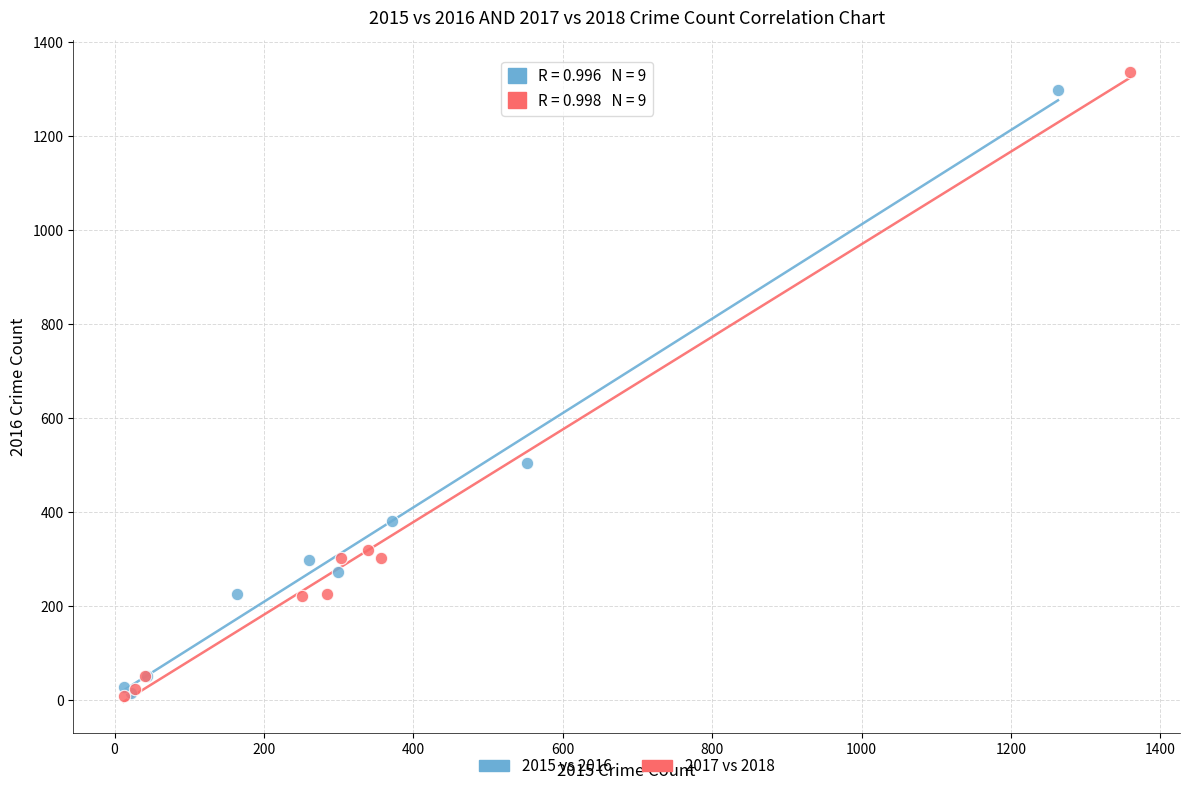

Which series contains the highest Y value?

2017 vs 2018